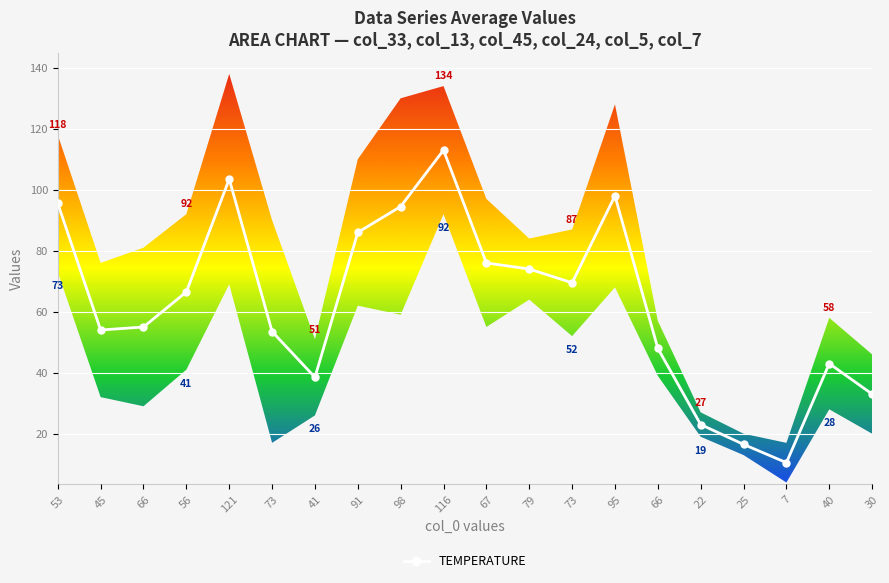

What is the greatest value displayed?

113.0